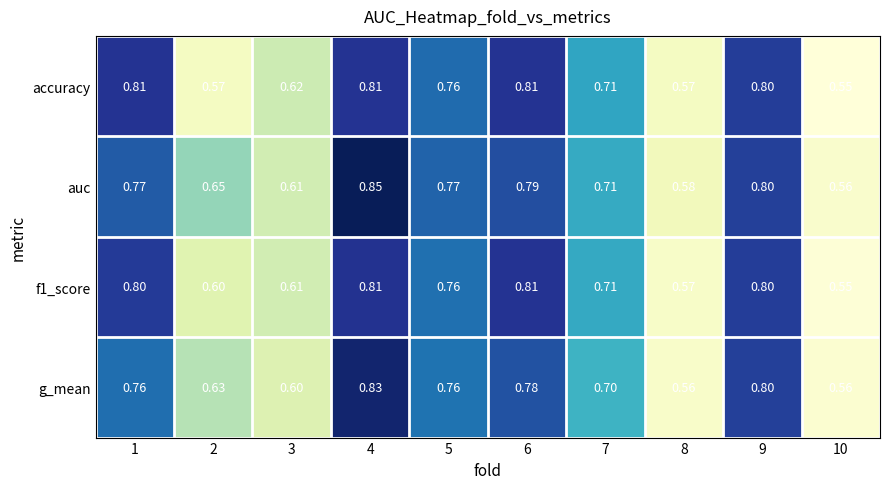

Between 4 and 9, which series saw the biggest shift?

auc